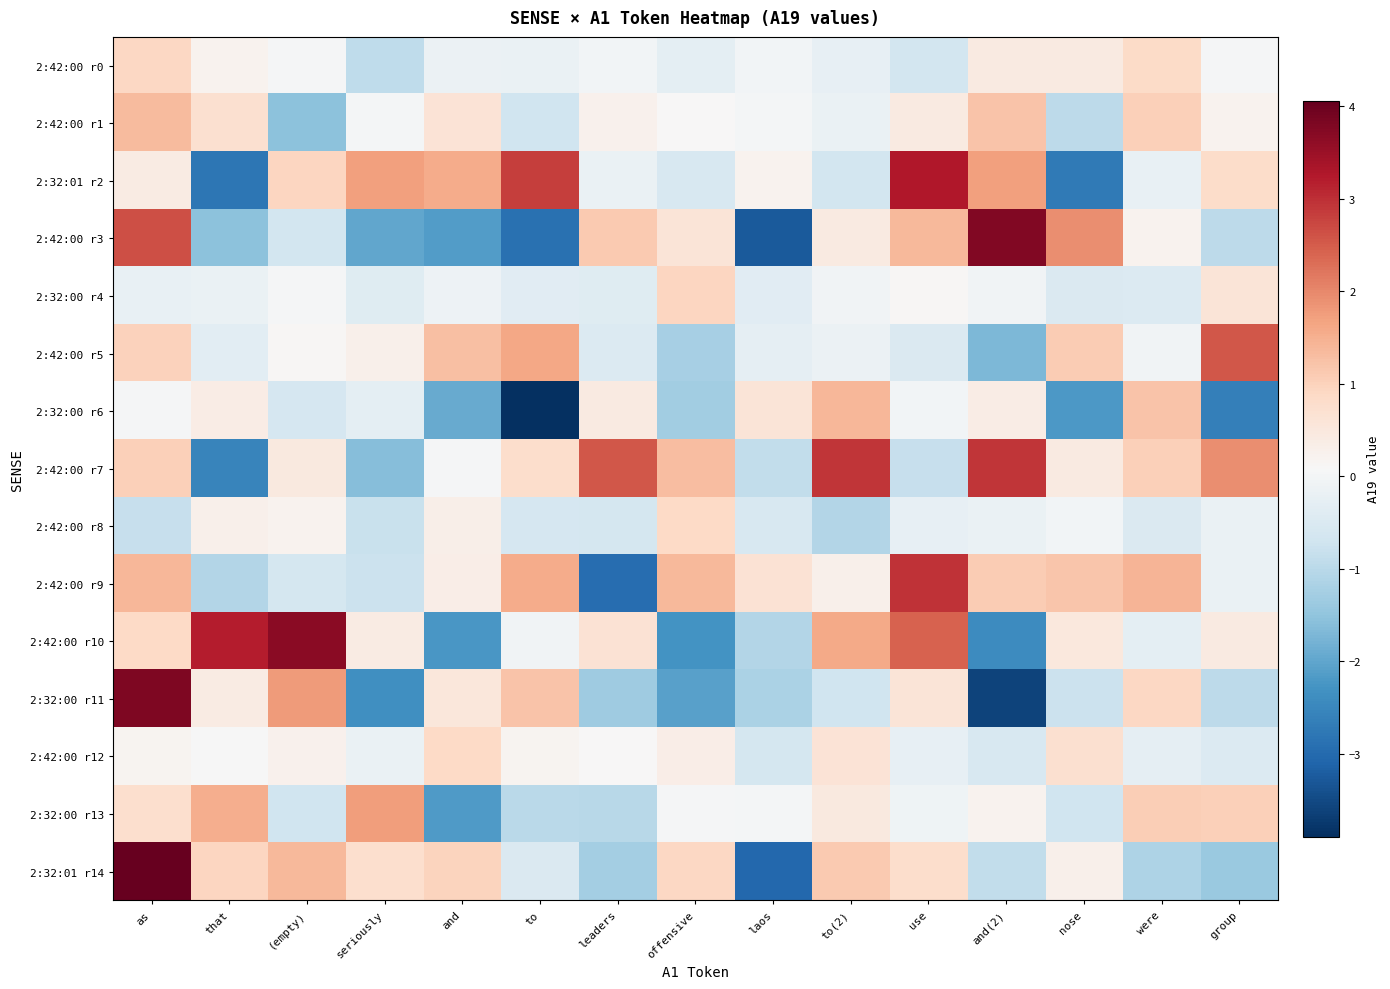

Reading left to right, transcribe all the data shown in this chart.

2:42:00 r0: as=0.9	that=0.2	(empty)=0.0	seriously=-0.9	and=-0.1	to=-0.2	leaders=-0.0	offensive=-0.3	laos=-0.0	to(2)=-0.2	use=-0.7	and(2)=0.4	nose=0.4	were=0.9	group=0.0
2:42:00 r1: as=1.3	that=0.7	(empty)=-1.5	seriously=-0.0	and=0.6	to=-0.7	leaders=0.3	offensive=0.1	laos=0.0	to(2)=-0.2	use=0.4	and(2)=1.2	nose=-1.0	were=1.0	group=0.2
2:32:01 r2: as=0.4	that=-2.8	(empty)=0.9	seriously=1.7	and=1.6	to=2.8	leaders=-0.2	offensive=-0.5	laos=0.2	to(2)=-0.7	use=3.3	and(2)=1.7	nose=-2.7	were=-0.2	group=0.8
2:42:00 r3: as=2.7	that=-1.5	(empty)=-0.6	seriously=-2.0	and=-2.1	to=-2.9	leaders=1.1	offensive=0.6	laos=-3.3	to(2)=0.4	use=1.4	and(2)=3.8	nose=1.9	were=0.2	group=-1.0
2:32:00 r4: as=-0.2	that=-0.2	(empty)=0.0	seriously=-0.4	and=-0.1	to=-0.4	leaders=-0.4	offensive=0.9	laos=-0.4	to(2)=-0.0	use=0.1	and(2)=-0.1	nose=-0.5	were=-0.5	group=0.6
2:42:00 r5: as=1.0	that=-0.3	(empty)=0.1	seriously=0.3	and=1.3	to=1.6	leaders=-0.5	offensive=-1.2	laos=-0.3	to(2)=-0.1	use=-0.5	and(2)=-1.7	nose=1.1	were=-0.1	group=2.5
2:32:00 r6: as=0.0	that=0.4	(empty)=-0.6	seriously=-0.3	and=-1.9	to=-3.9	leaders=0.4	offensive=-1.3	laos=0.6	to(2)=1.4	use=-0.0	and(2)=0.4	nose=-2.2	were=1.2	group=-2.6
2:42:00 r7: as=1.0	that=-2.5	(empty)=0.5	seriously=-1.6	and=0.0	to=0.8	leaders=2.6	offensive=1.3	laos=-0.9	to(2)=2.9	use=-0.8	and(2)=2.9	nose=0.4	were=1.0	group=1.9
2:42:00 r8: as=-0.8	that=0.3	(empty)=0.2	seriously=-0.8	and=0.3	to=-0.6	leaders=-0.6	offensive=0.9	laos=-0.6	to(2)=-1.1	use=-0.3	and(2)=-0.2	nose=-0.0	were=-0.5	group=-0.2
2:42:00 r9: as=1.4	that=-1.1	(empty)=-0.6	seriously=-0.8	and=0.3	to=1.6	leaders=-3.0	offensive=1.4	laos=0.6	to(2)=0.3	use=3.0	and(2)=1.1	nose=1.2	were=1.4	group=-0.2
2:42:00 r10: as=0.9	that=3.2	(empty)=3.7	seriously=0.4	and=-2.2	to=-0.1	leaders=0.6	offensive=-2.3	laos=-1.1	to(2)=1.6	use=2.4	and(2)=-2.4	nose=0.5	were=-0.3	group=0.4
2:32:00 r11: as=3.8	that=0.4	(empty)=1.8	seriously=-2.4	and=0.5	to=1.2	leaders=-1.3	offensive=-2.1	laos=-1.2	to(2)=-0.7	use=0.6	and(2)=-3.6	nose=-0.8	were=0.9	group=-0.9
2:42:00 r12: as=0.2	that=0.1	(empty)=0.3	seriously=-0.2	and=0.9	to=0.2	leaders=0.1	offensive=0.3	laos=-0.6	to(2)=0.6	use=-0.2	and(2)=-0.6	nose=0.7	were=-0.3	group=-0.5
2:32:00 r13: as=0.7	that=1.5	(empty)=-0.7	seriously=1.8	and=-2.2	to=-1.0	leaders=-1.0	offensive=0.0	laos=-0.0	to(2)=0.5	use=-0.1	and(2)=0.2	nose=-0.7	were=1.1	group=1.0
2:32:01 r14: as=4.1	that=0.9	(empty)=1.4	seriously=0.8	and=1.0	to=-0.5	leaders=-1.3	offensive=0.9	laos=-3.0	to(2)=1.1	use=0.8	and(2)=-0.9	nose=0.3	were=-1.1	group=-1.4